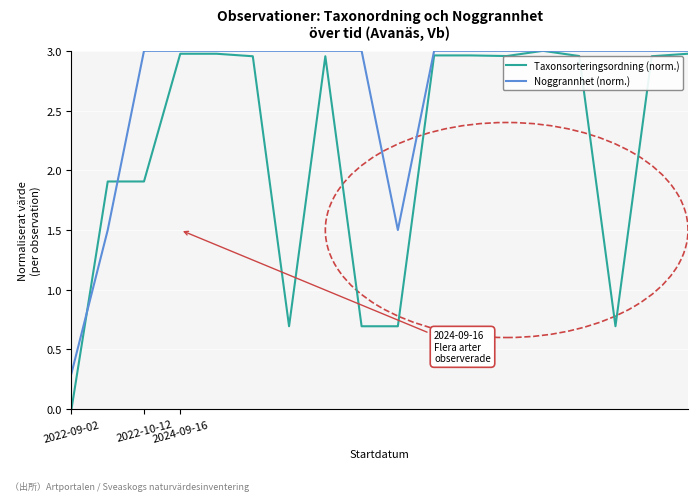

Which series has the largest total across all categories?

Noggrannhet (norm.)